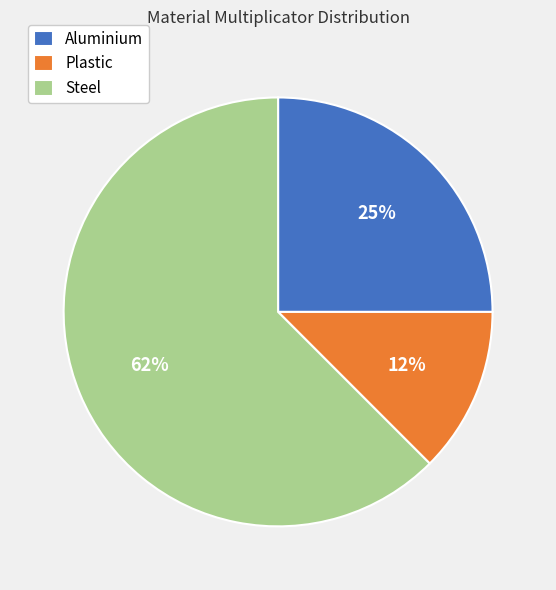

Is it true that Steel is 57% of the pie?

False